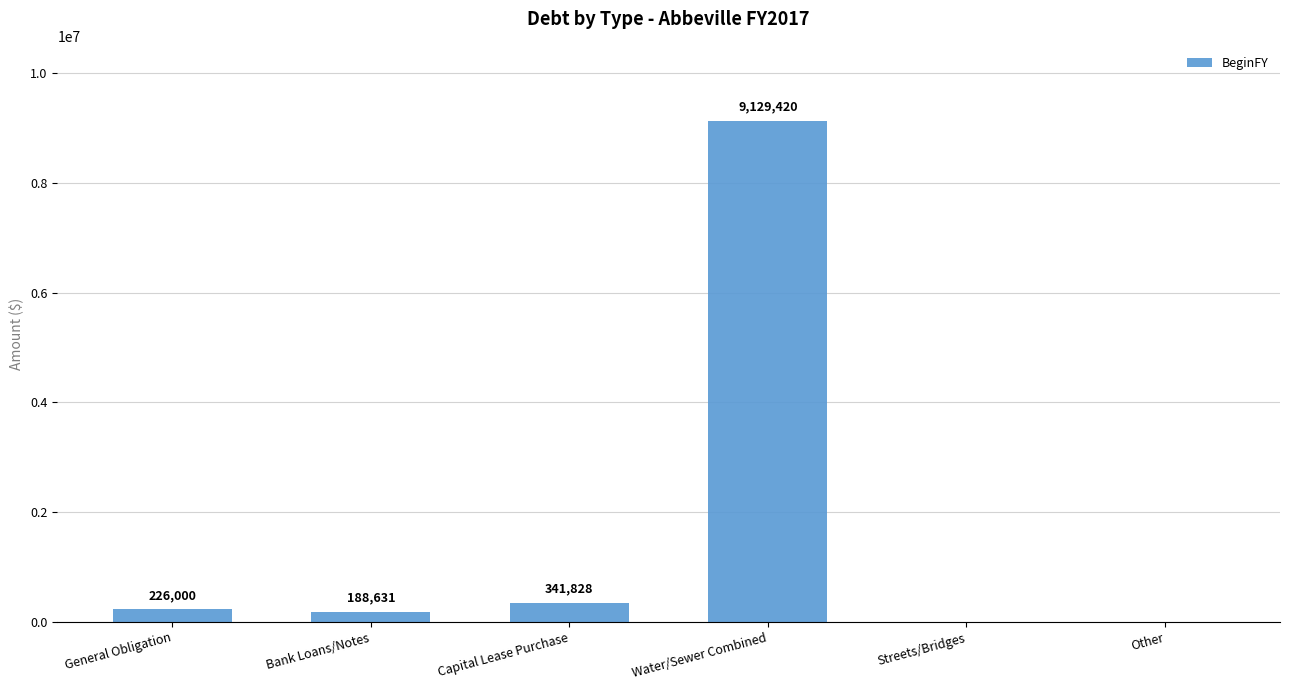

How many positive values are there?

4